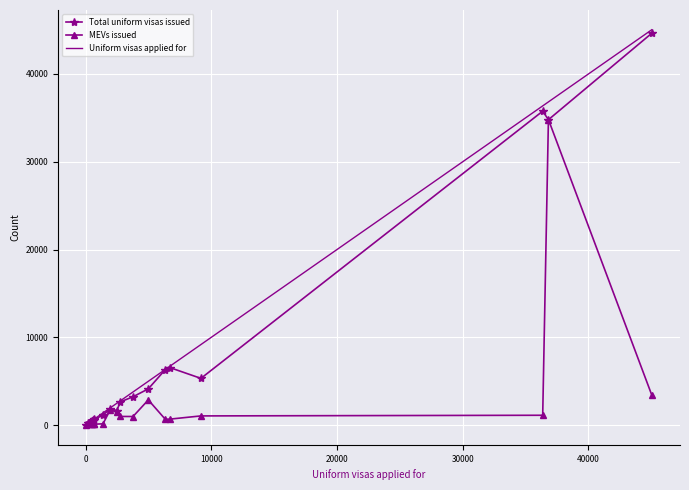

What is the highest value of the MEVs issued series?

34812